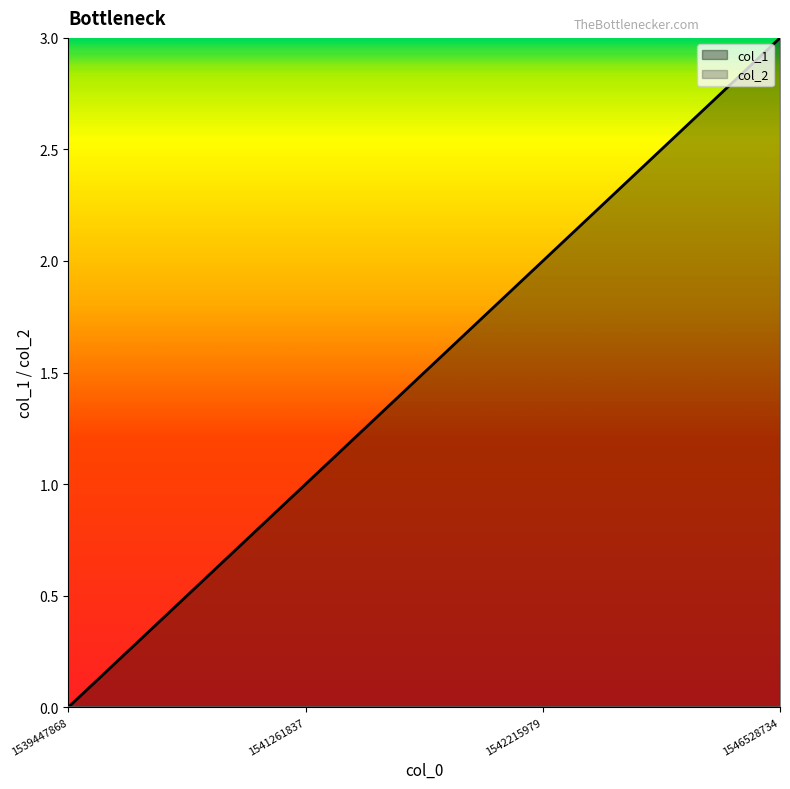

True or false: the data shows 0 at 1542215979.

False